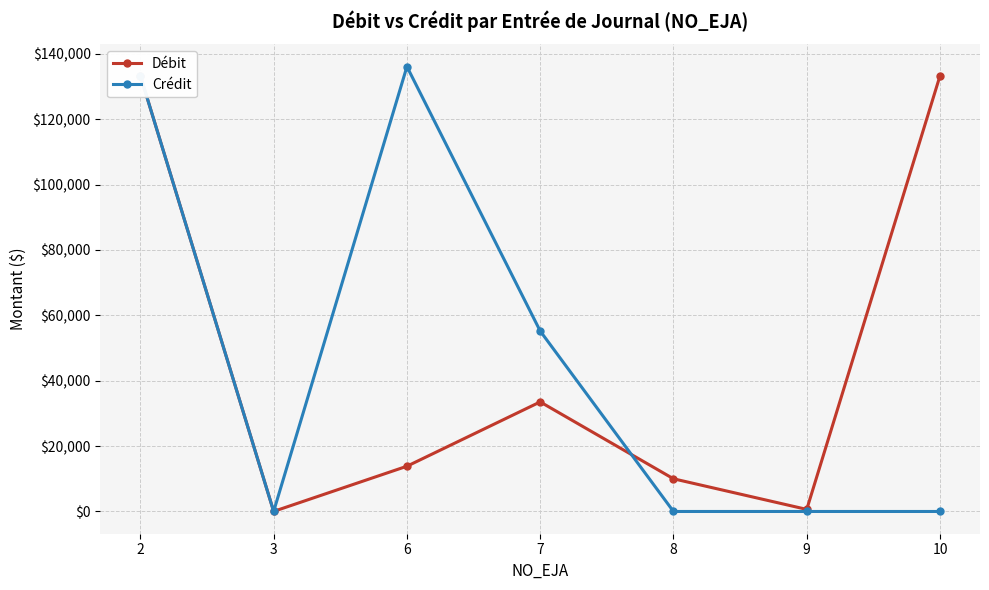

Where is Crédit nearest to the value 68045?

7